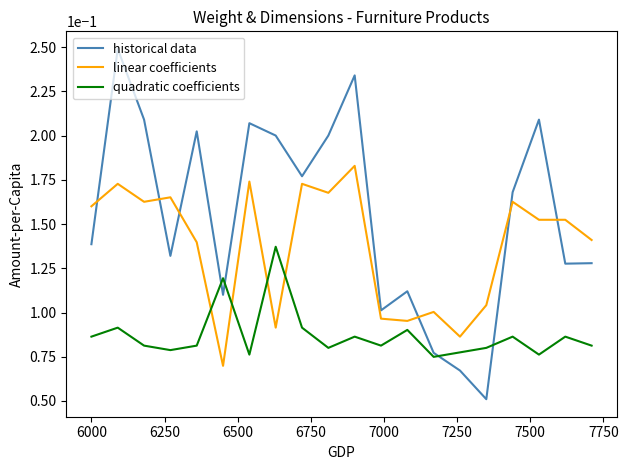

Which series has the largest total across all categories?

historical data